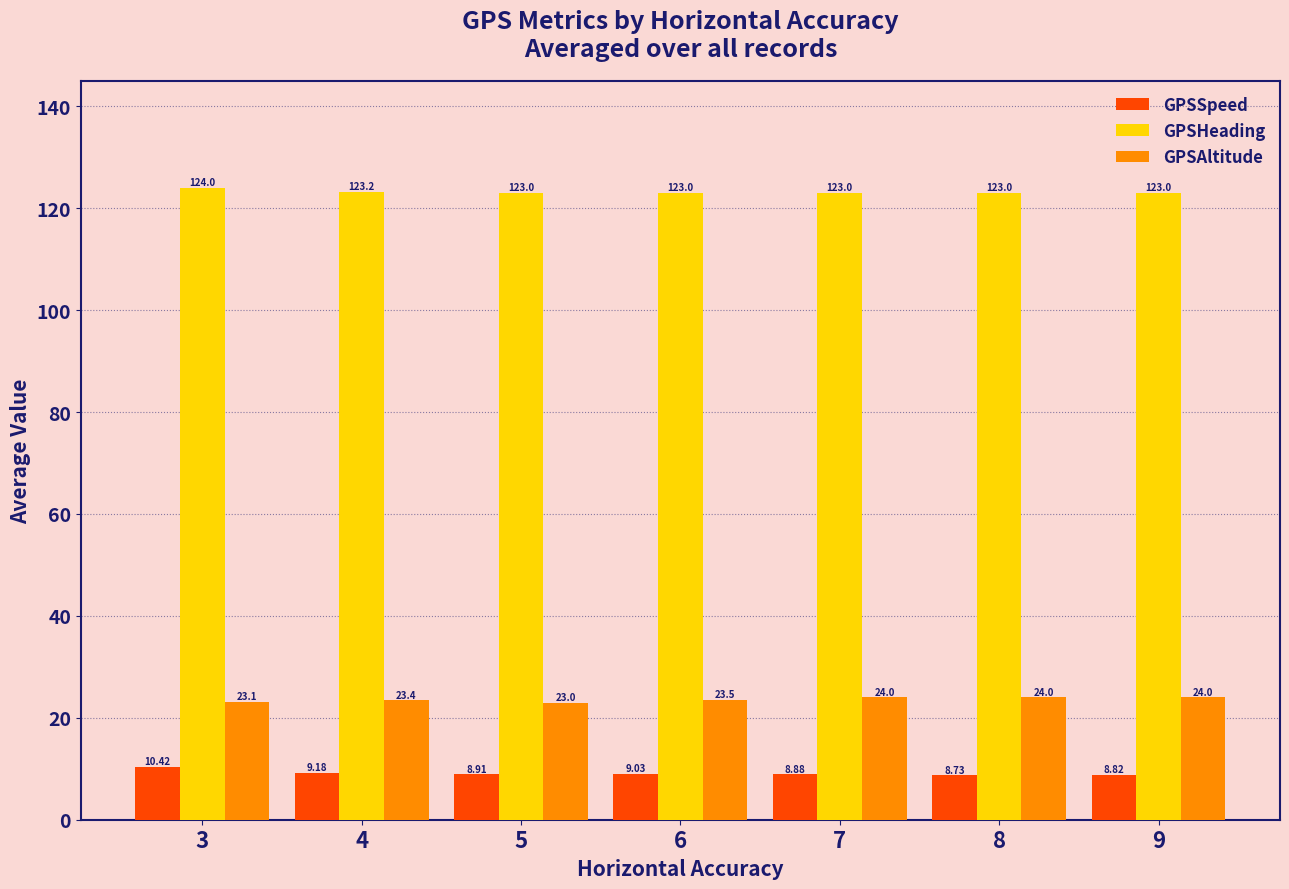

Count the number of categories in the chart.

7